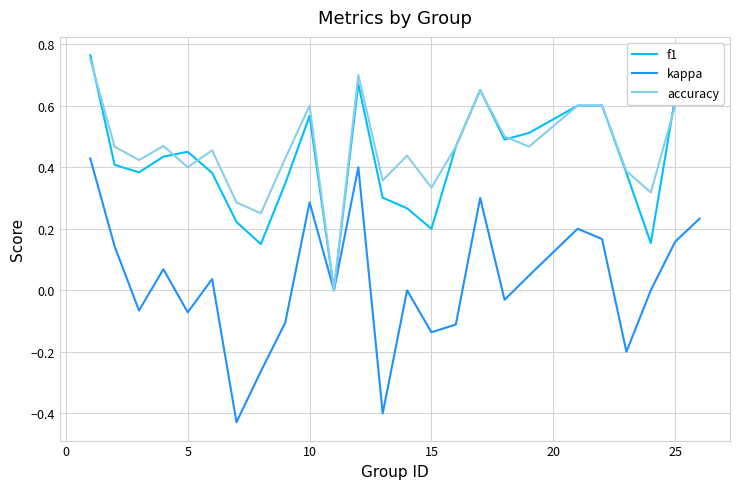

Which series has the largest range (max minus min)?

kappa